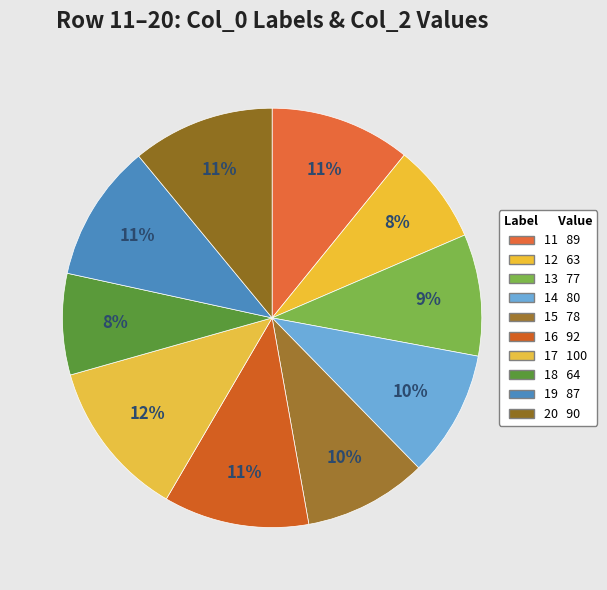

What percentage is NOT represented by 12?

92.3%